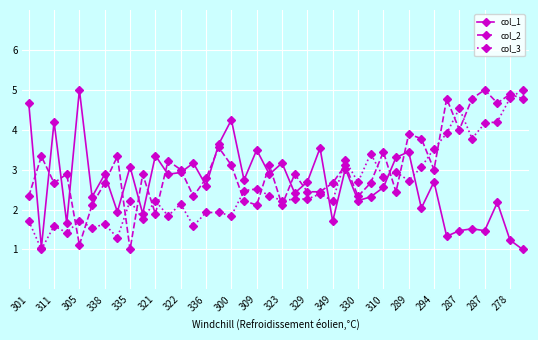

Which series has the largest total across all categories?

col_2